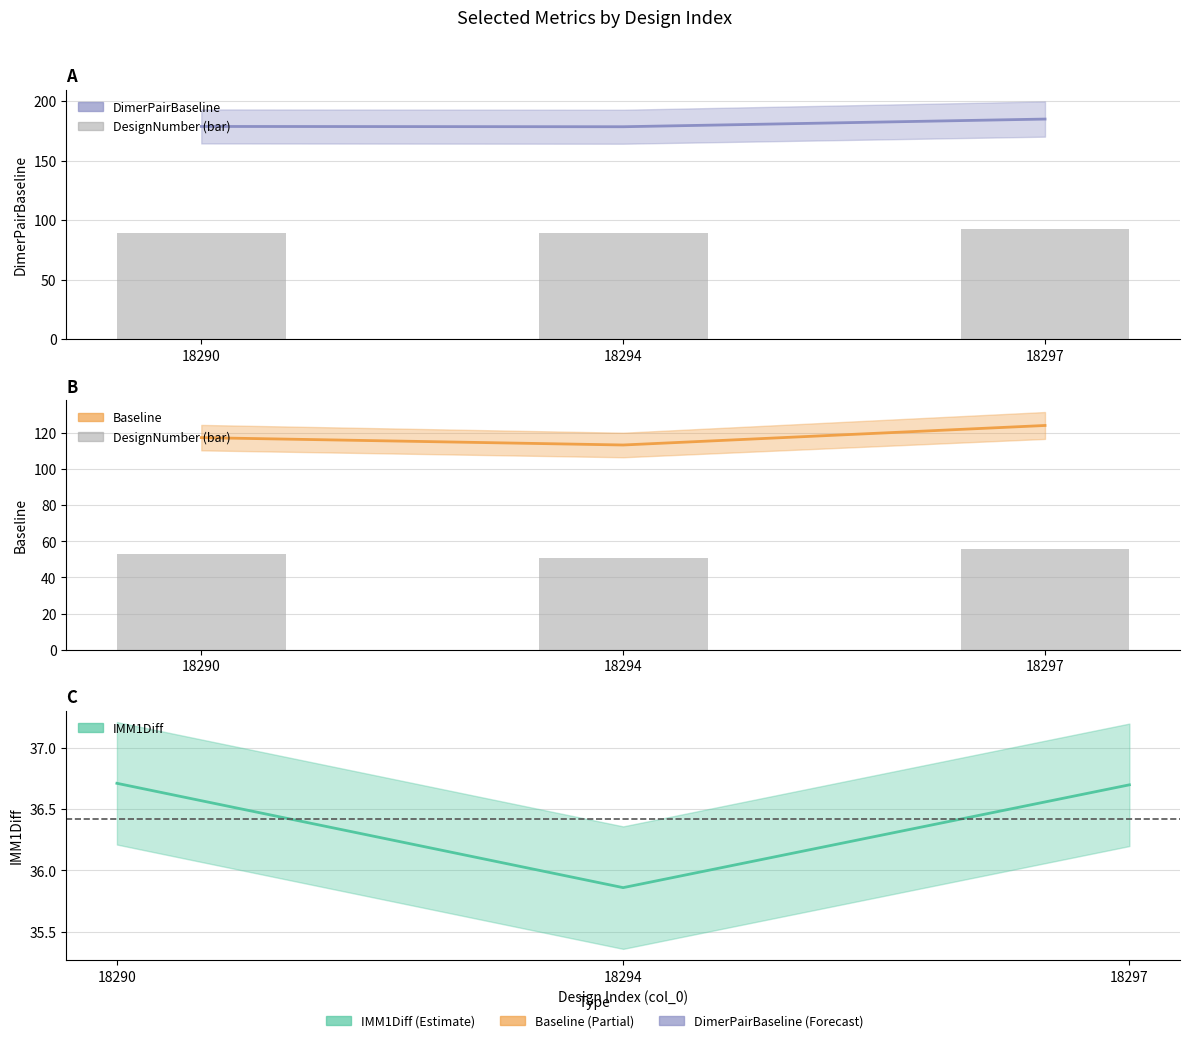

How many values are between 50 and 55?

2